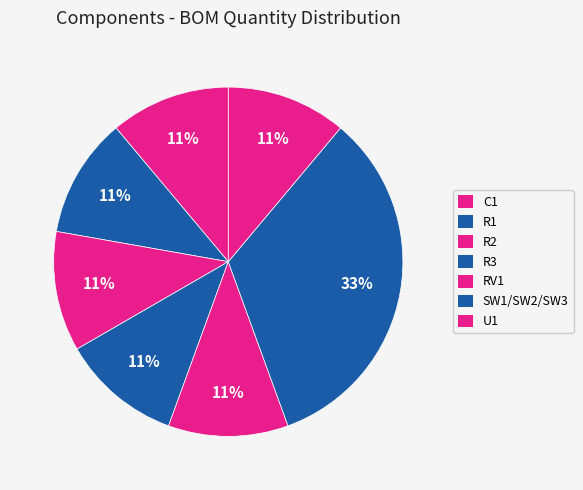

Does R1 represent more than half of the total?

No